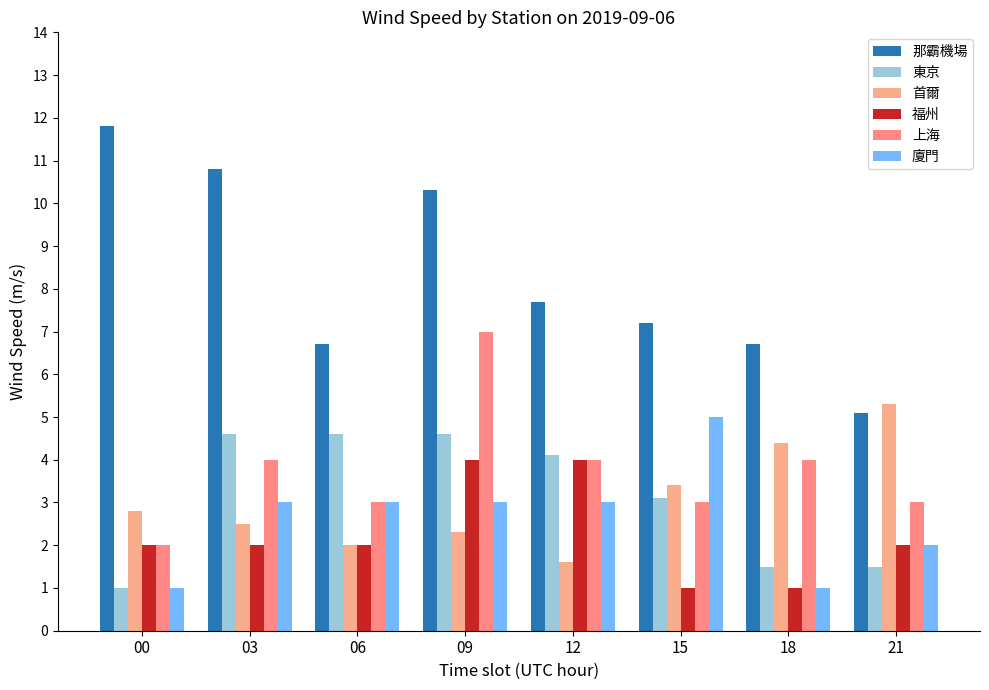

What is the difference between the 首爾 values at 06 and 03?

0.5